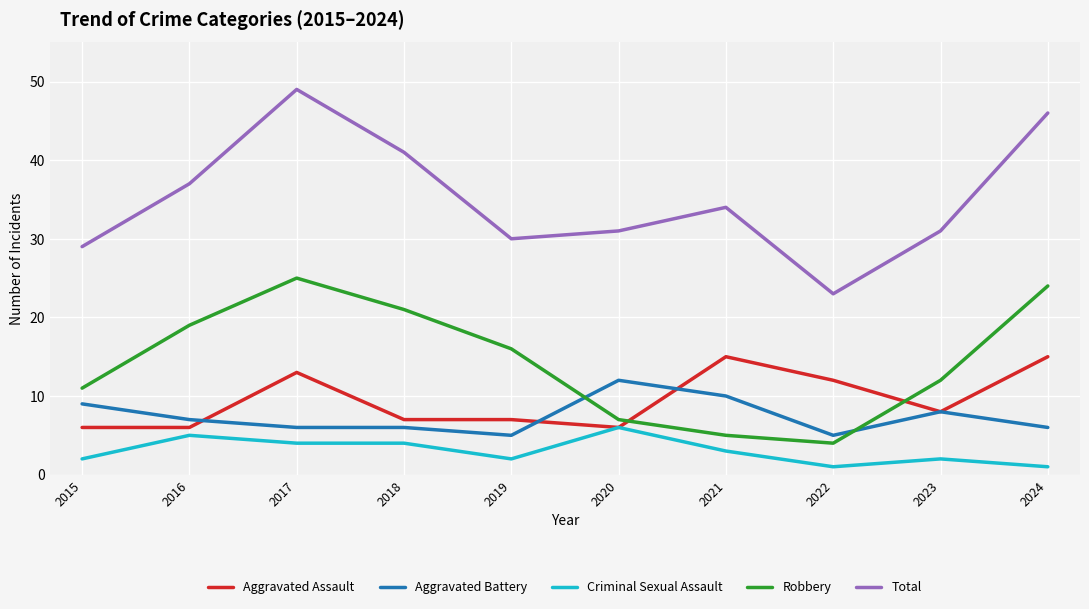

What is the difference between the highest and lowest values at 2019?

28